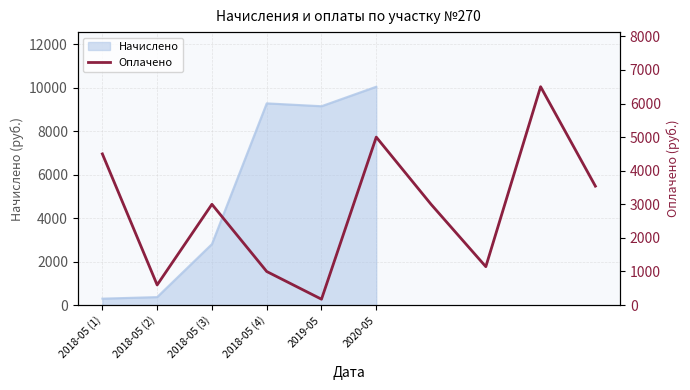

Is it true that the value at 2020-05 is 1028.0?

False